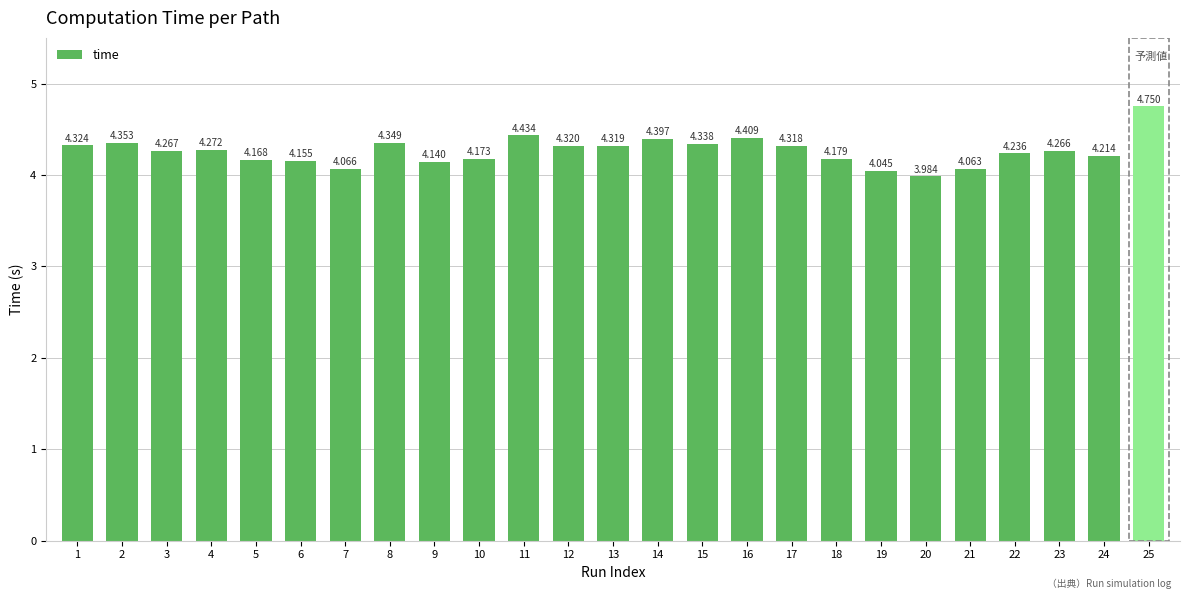

Rank the categories by value from highest to lowest.

25, 11, 16, 14, 2, 8, 15, 1, 12, 13, 17, 4, 3, 23, 22, 24, 18, 10, 5, 6, 9, 7, 21, 19, 20